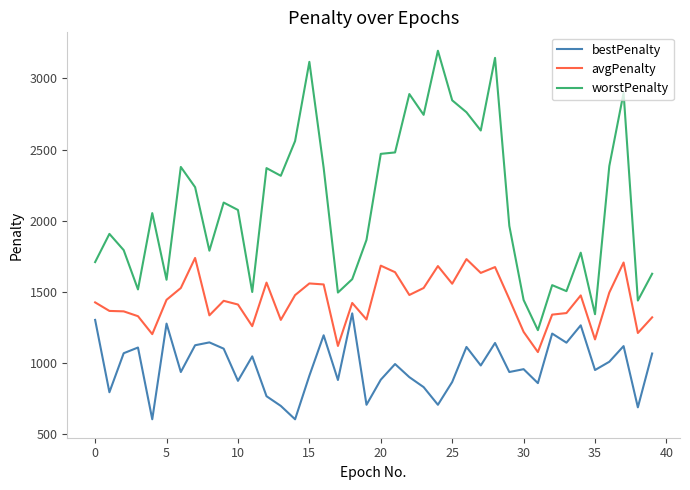

How many lines are shown in the chart?

3